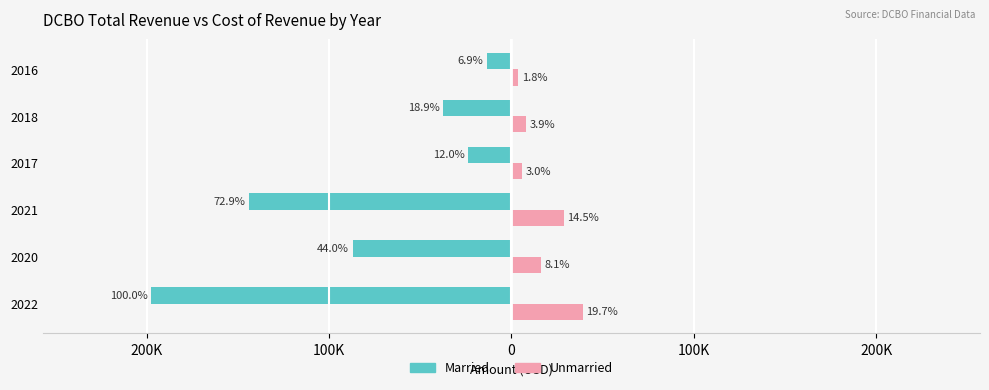

What are all the series names shown in the legend?

Married, Unmarried